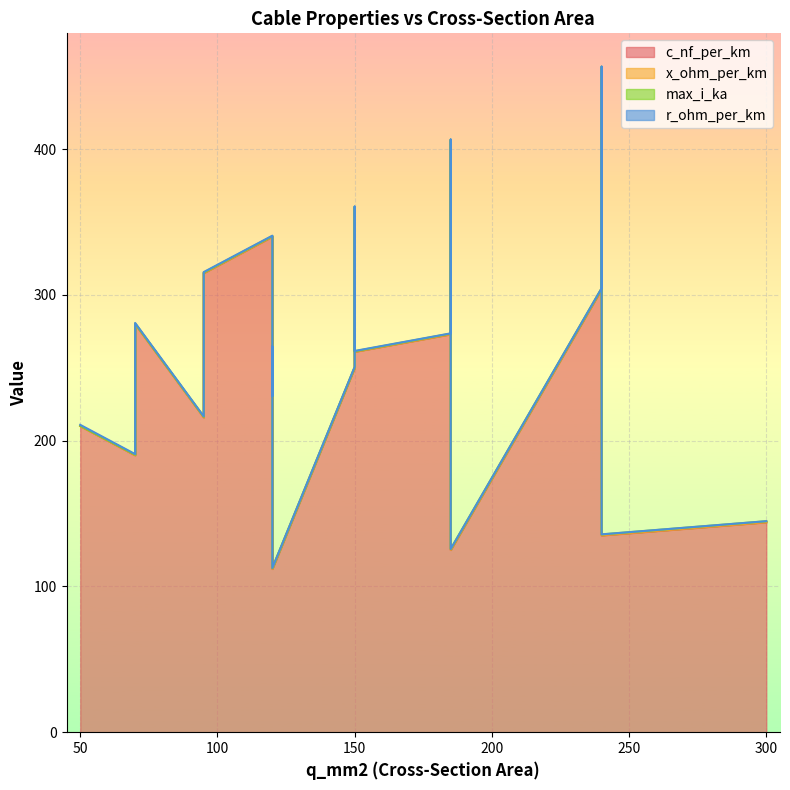

Is it true that r_ohm_per_km equals 0.2 at 120?

False